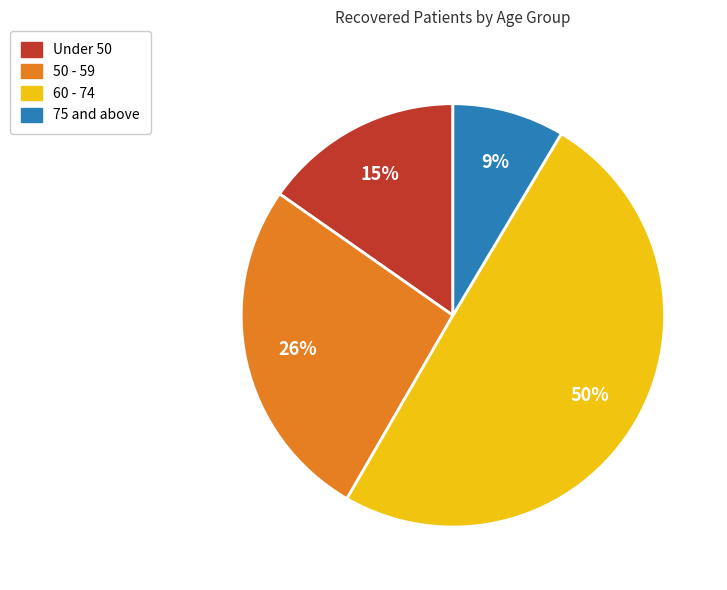

To the nearest percent, what is the difference between the largest and smallest slice percentages?

41%